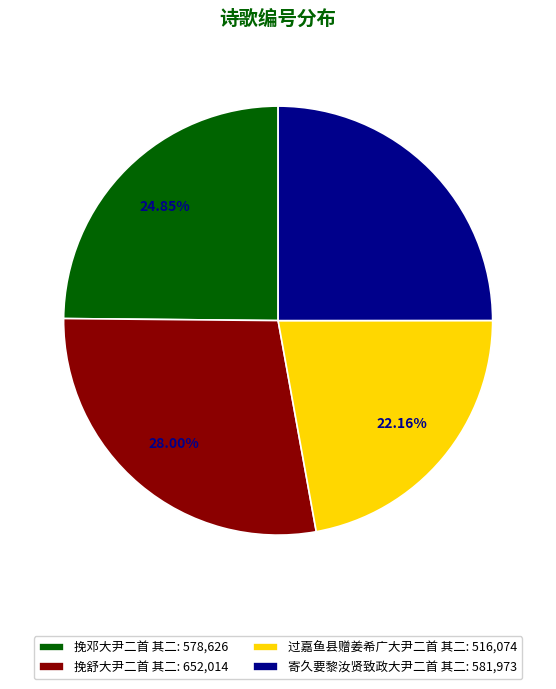

How much of the chart is everything except 挽舒大尹二首 其二?

72.0%